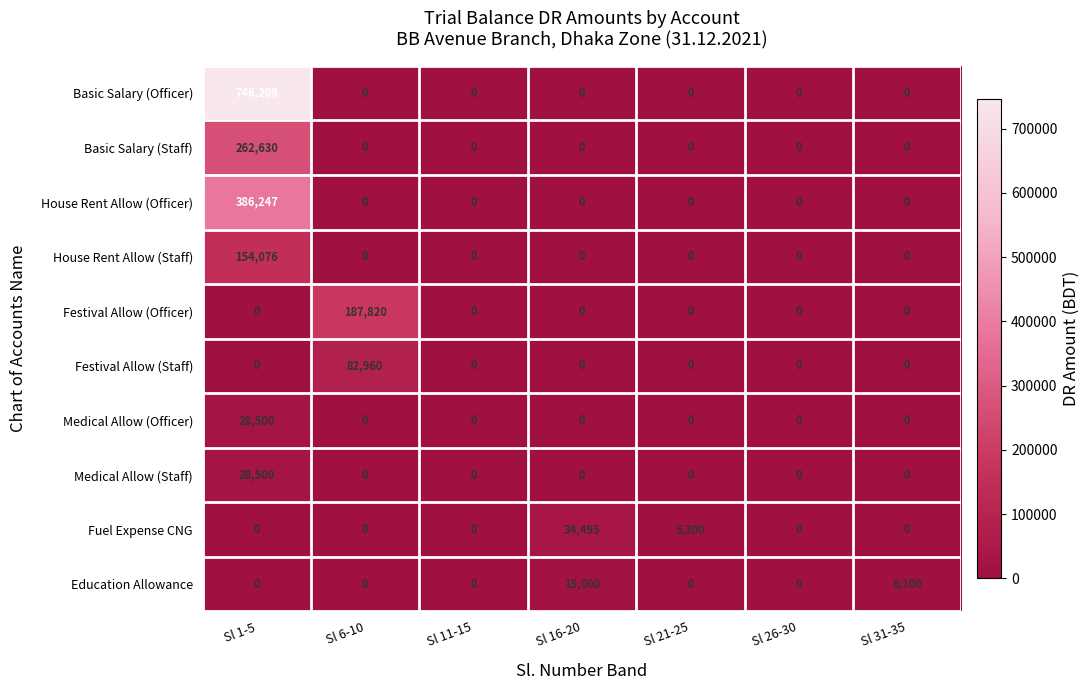

What is the total value across all series at Sl 16-20?

49495